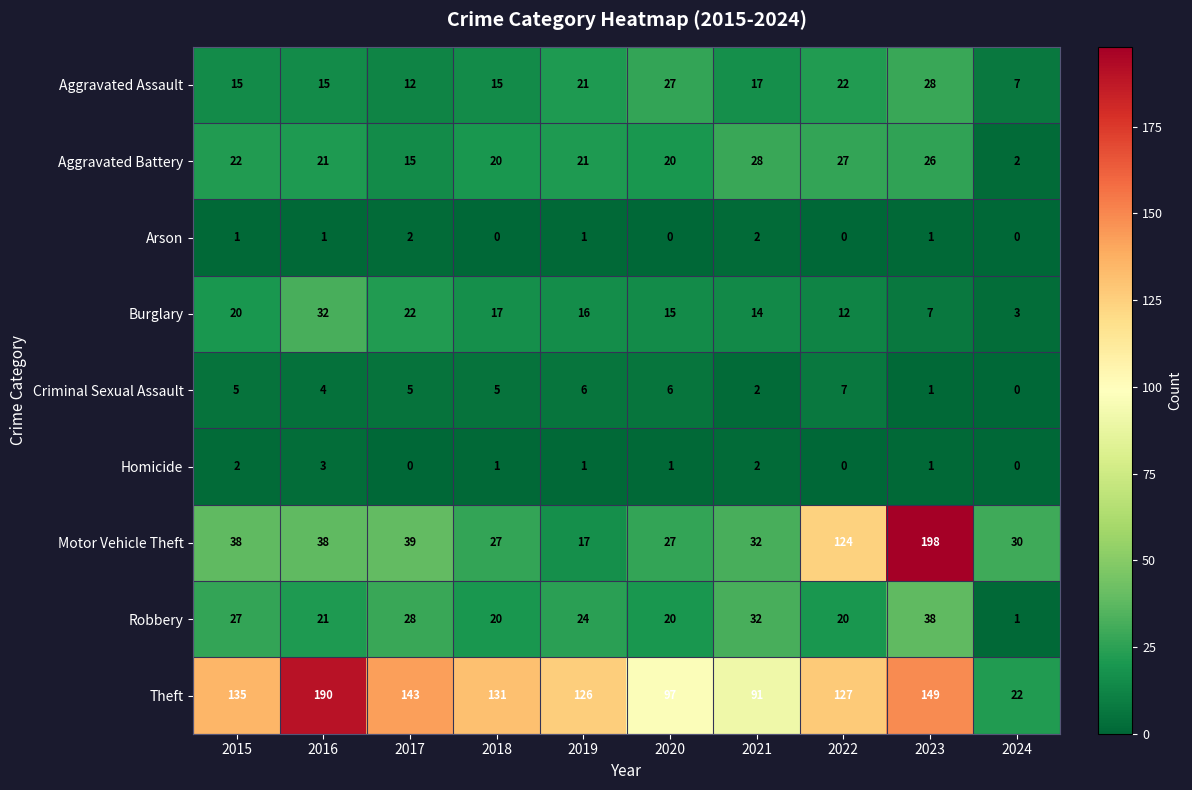

What is the sum of the Aggravated Assault values at 2016 and 2019?

36